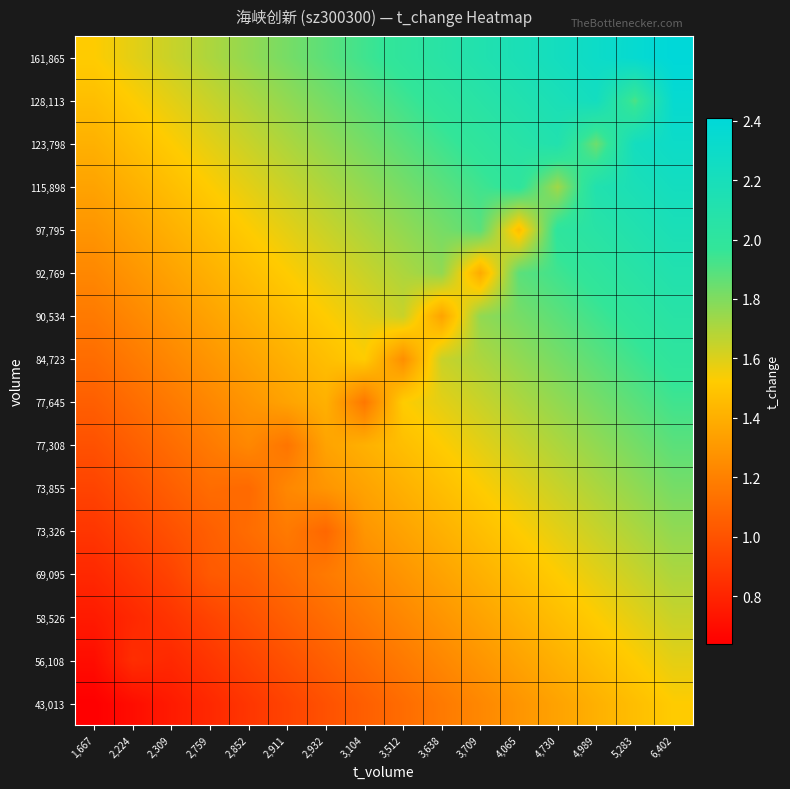

What is the maximum value shown in the chart?

2.4